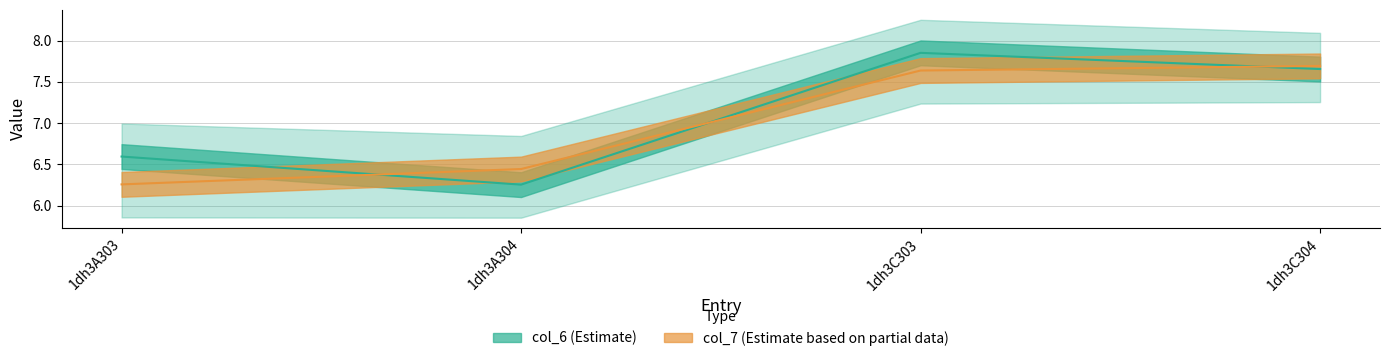

What is the difference between the maximum and minimum values in the col_7 series?

1.4